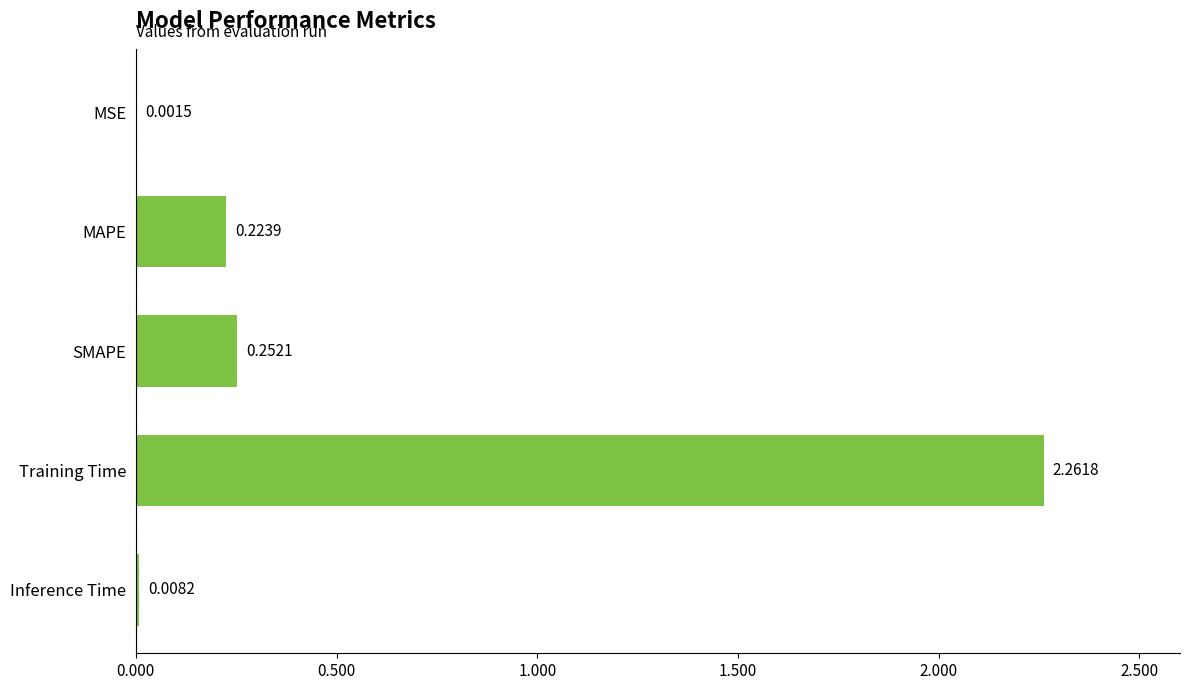

What is the sum of all values?

2.7